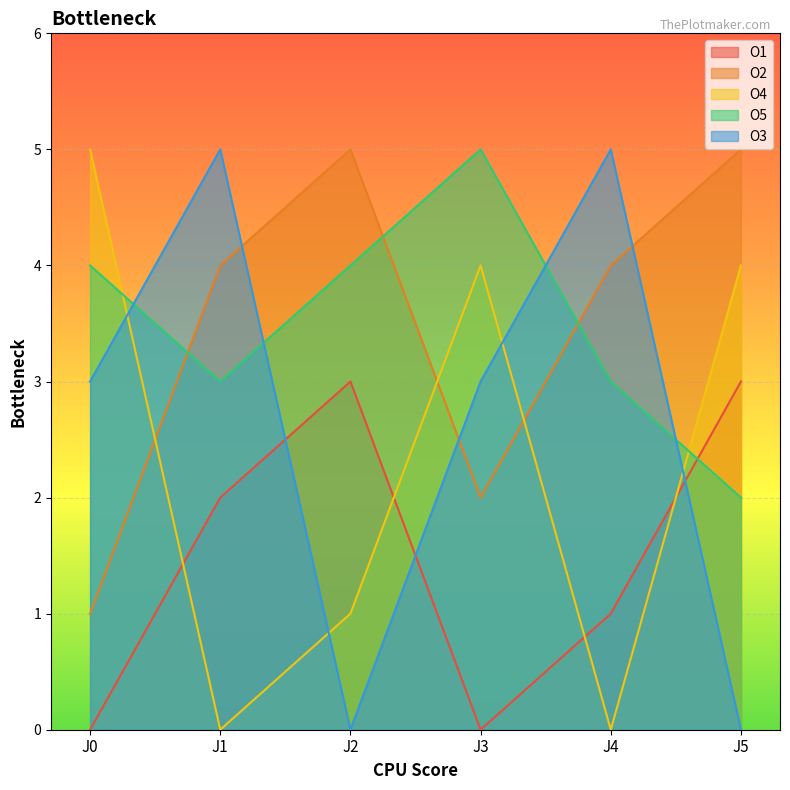

Is it true that O3 equals -2 at J2?

False